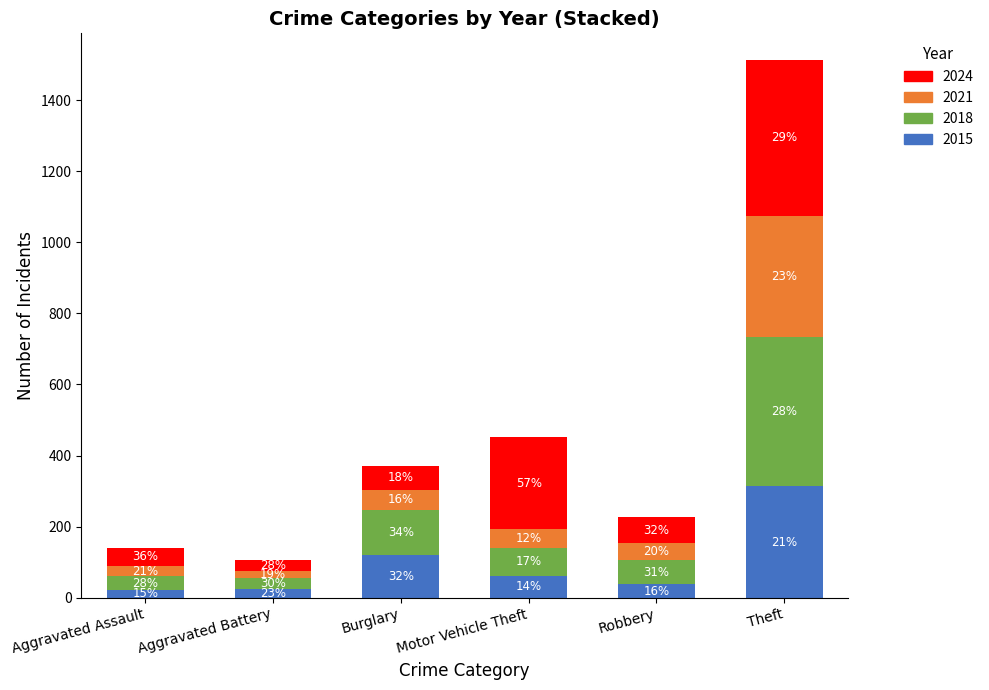

The 2015 series shows 29 at Motor Vehicle Theft. True or false?

False